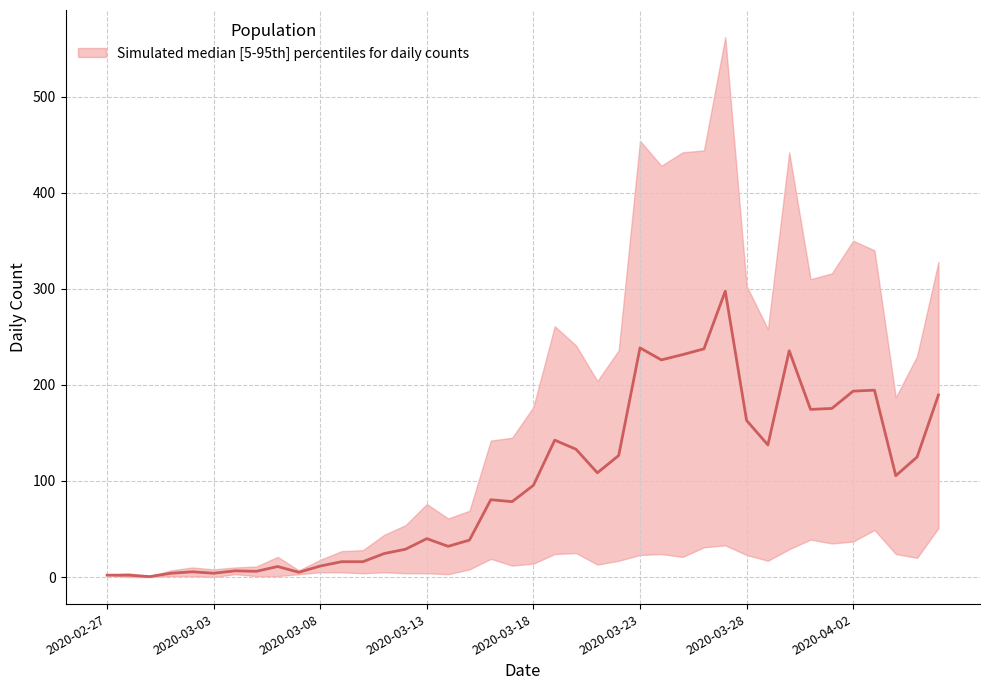

Which category has the highest value across all series?

2020-03-27